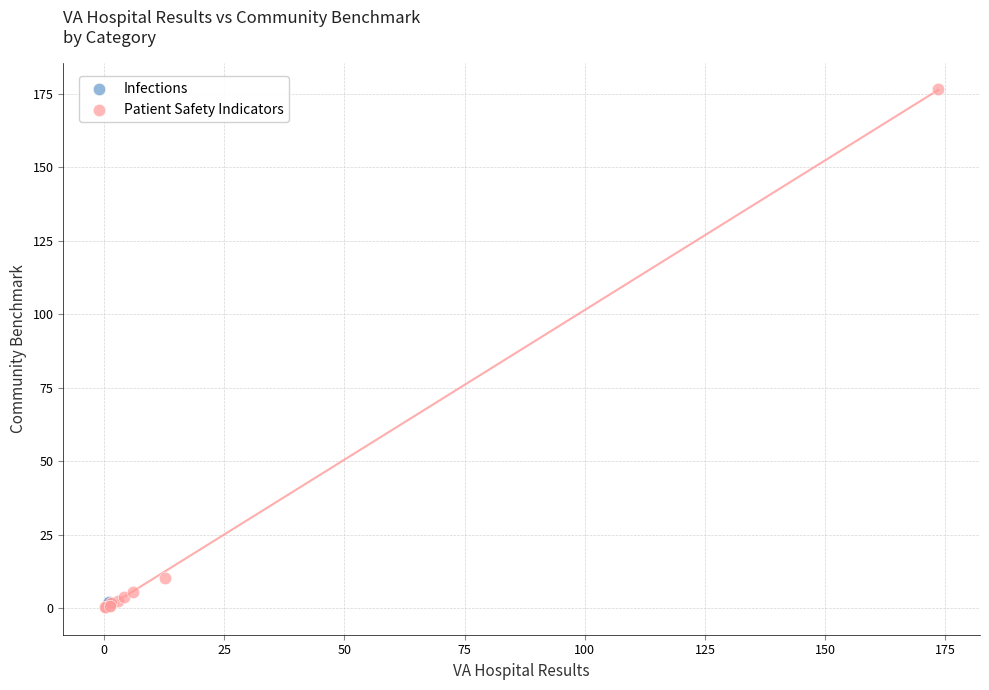

What are all the series names shown in the legend?

Infections, Patient Safety Indicators